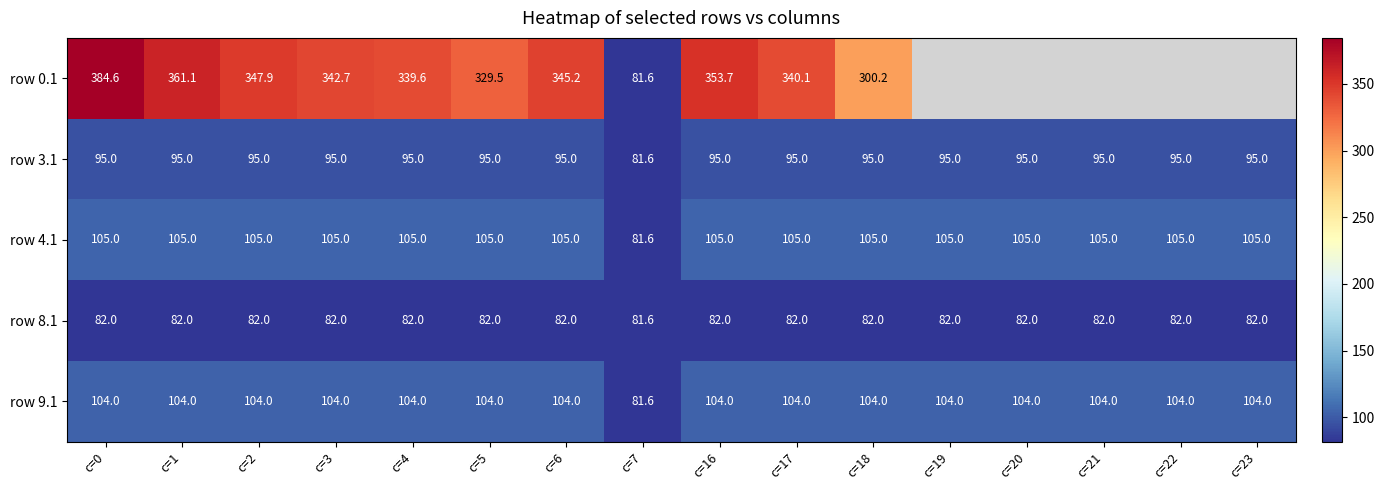

Where does the row 0.1 series first go above 353?

c=0